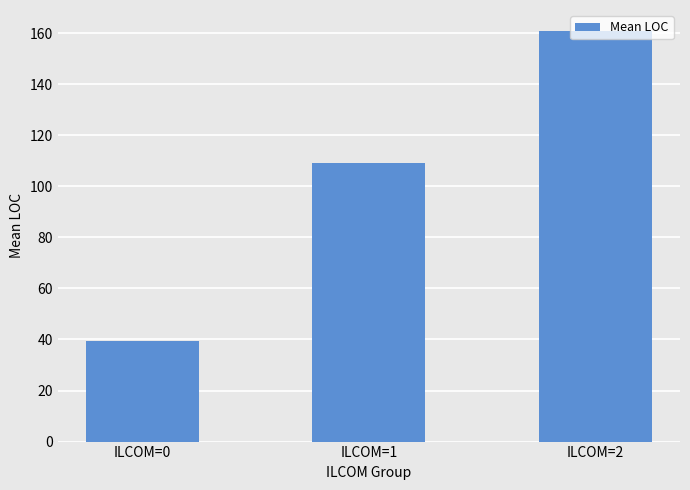

Where does the data first go above 109?

ILCOM=1